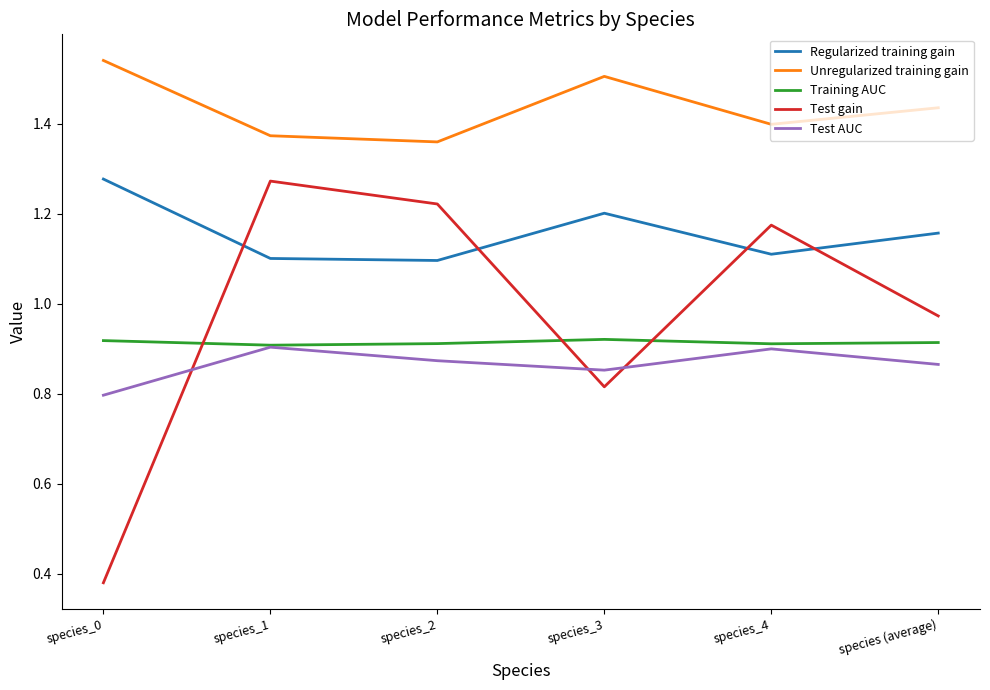

At species_0, list the series in order from largest to smallest.

Unregularized training gain, Regularized training gain, Training AUC, Test AUC, Test gain